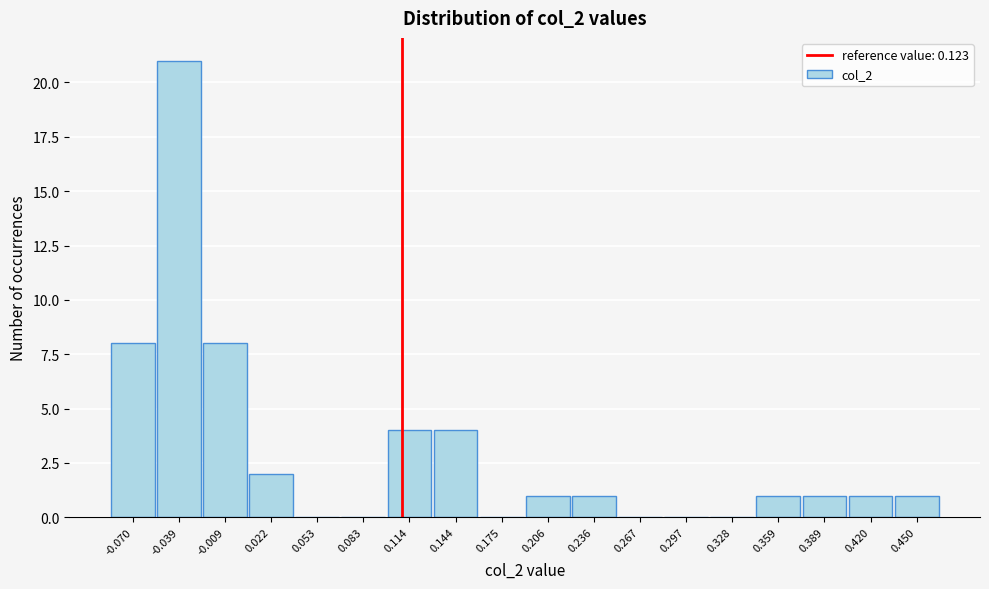

Reading right to left, transcribe all the data shown in this chart.

0.450=1	0.420=1	0.389=1	0.359=1	0.328=0	0.297=0	0.267=0	0.236=1	0.206=1	0.175=0	0.144=4	0.114=4	0.083=0	0.053=0	0.022=2	-0.009=8	-0.039=21	-0.070=8